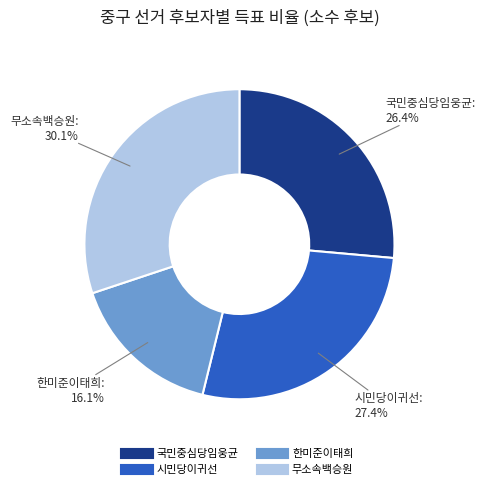

To the nearest percent, what is the difference between the largest and smallest slice percentages?

14%